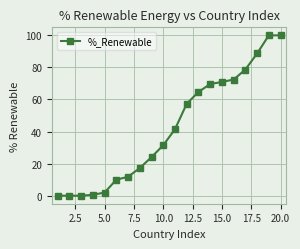

What is the value of the 20th point from the left?

100.0